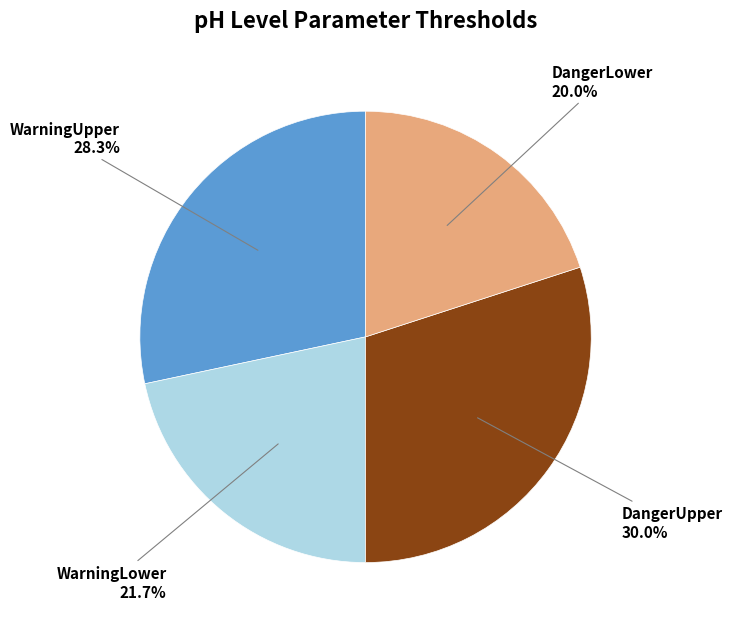

What percentage is the WarningLower slice, to the nearest percent?

22%